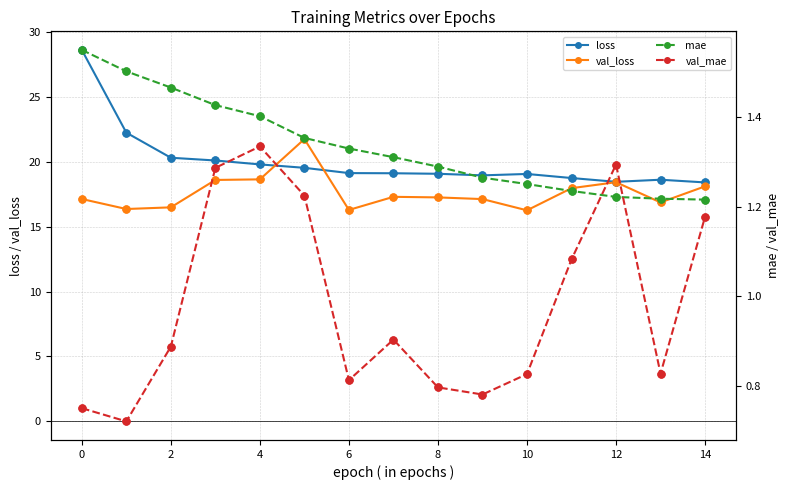

Which series has the largest total across all categories?

loss